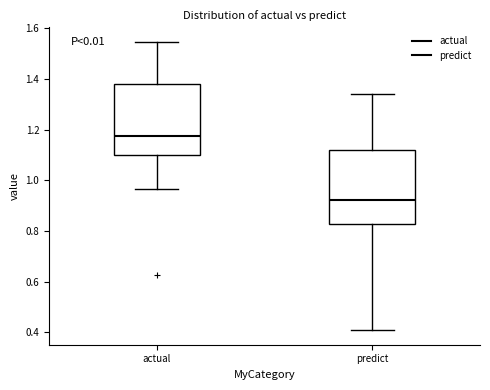

Where does the upper whisker of the box for actual end on the y-axis? The values are not printed on the chart, so give them approximately, as read against the axis.

1.54